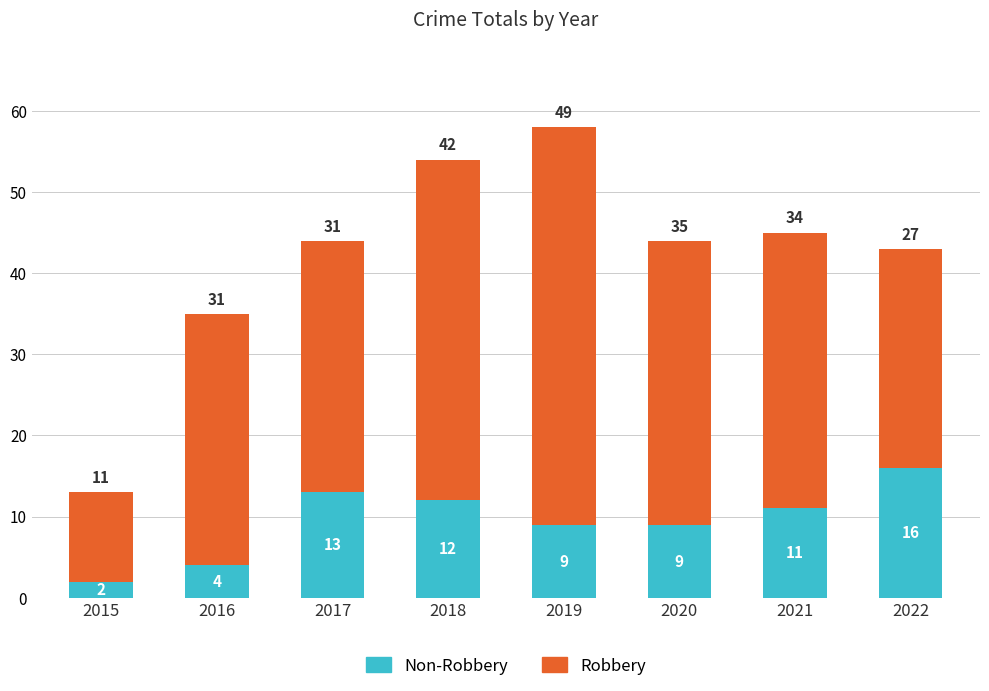

What is the total value across all series at 2015?

13